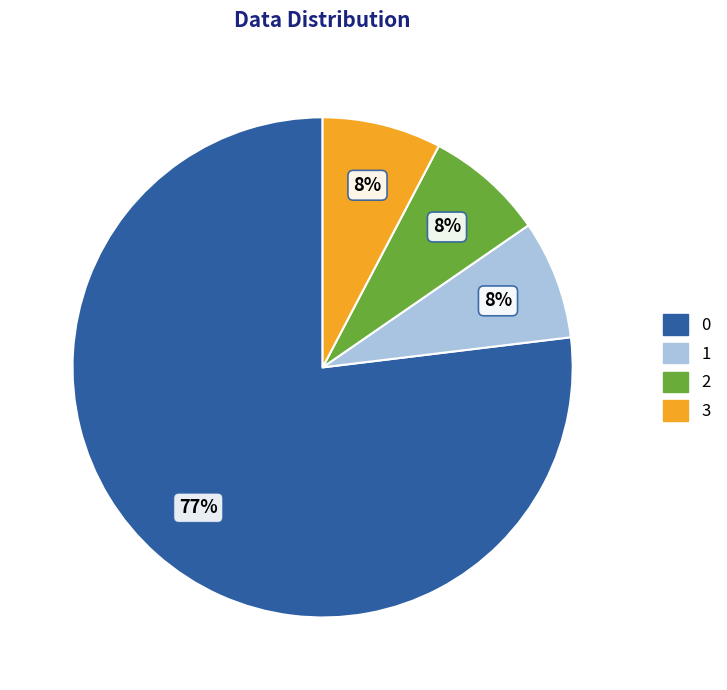

To the nearest percent, what is the average slice percentage?

25%